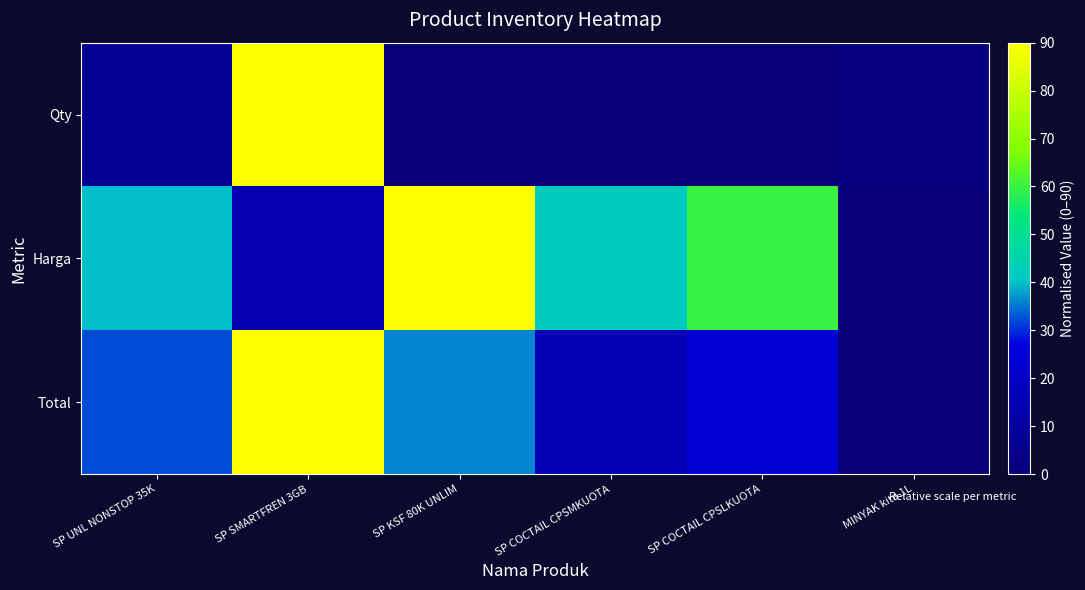

At which category is the sum across all series the highest?

SP SMARTFREN 3GB